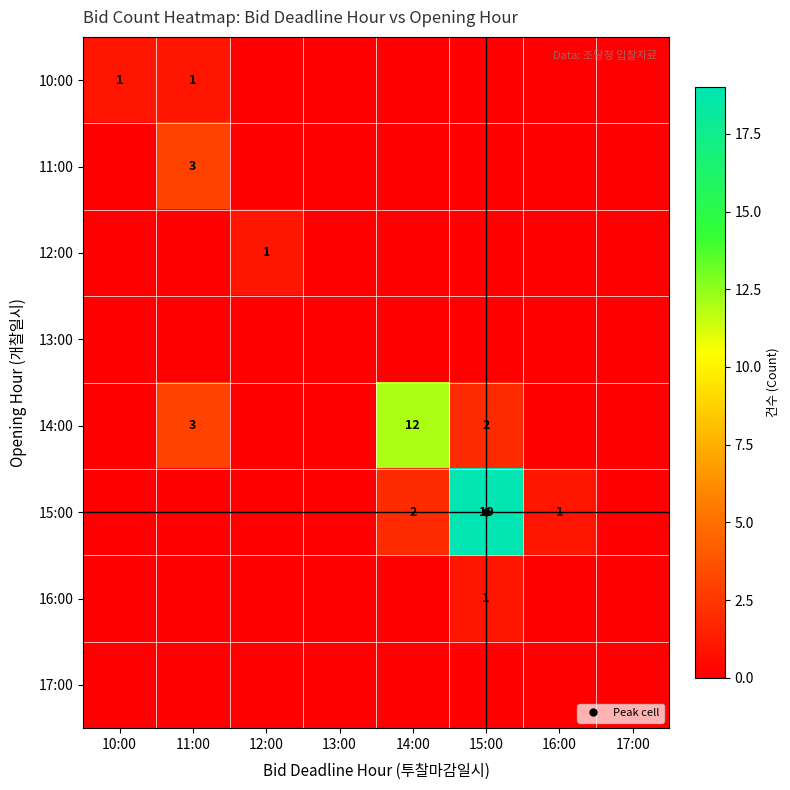

Which series has the largest total across all categories?

15:00